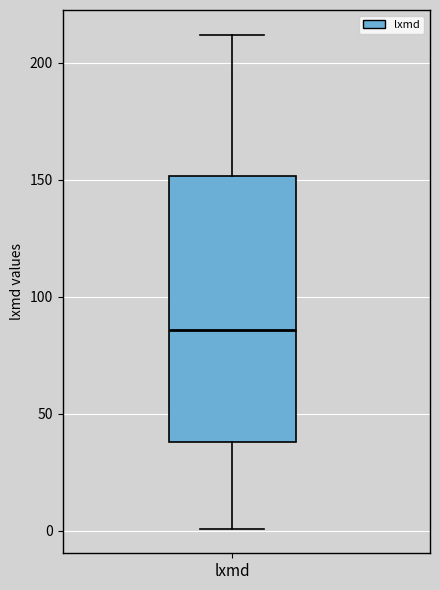

Read this box plot against the y-axis: the position of the median line, the range covered by the box, and the ends of both whiskers. The values are not printed on the chart, so give them approximately, as read against the axis.

median 85, box 40 to 150, whiskers 0 to 210